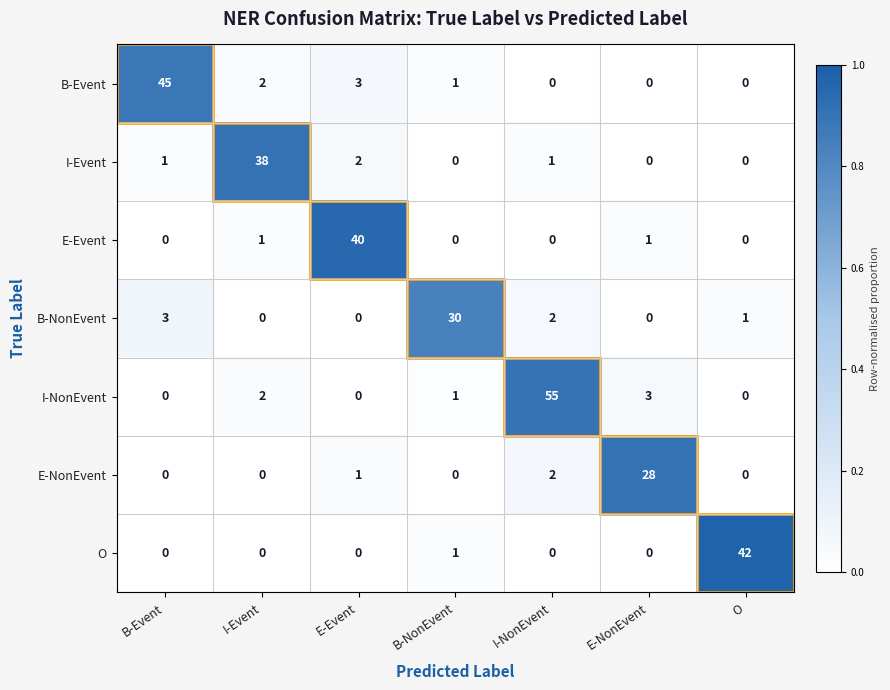

Which series changed the most between I-Event and B-NonEvent?

I-Event